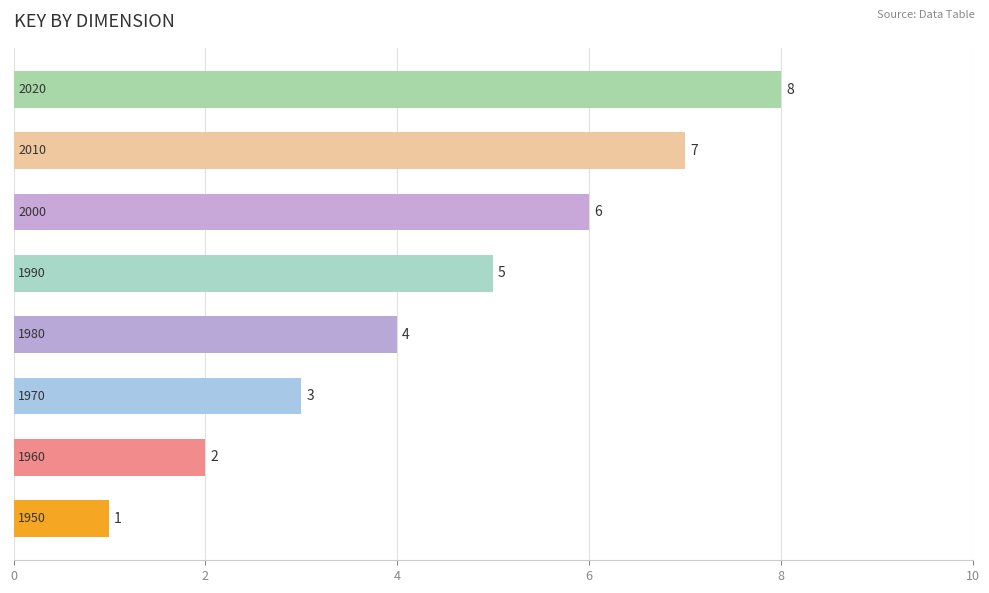

How many bars are there in total?

8